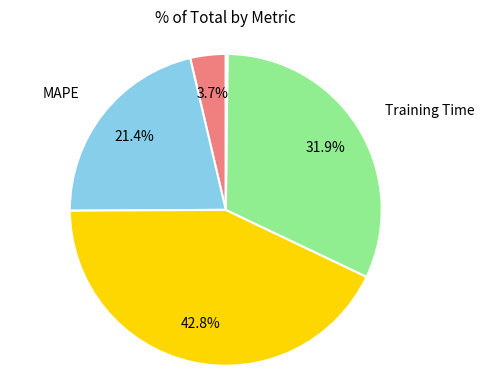

Is there a majority slice in this chart?

No